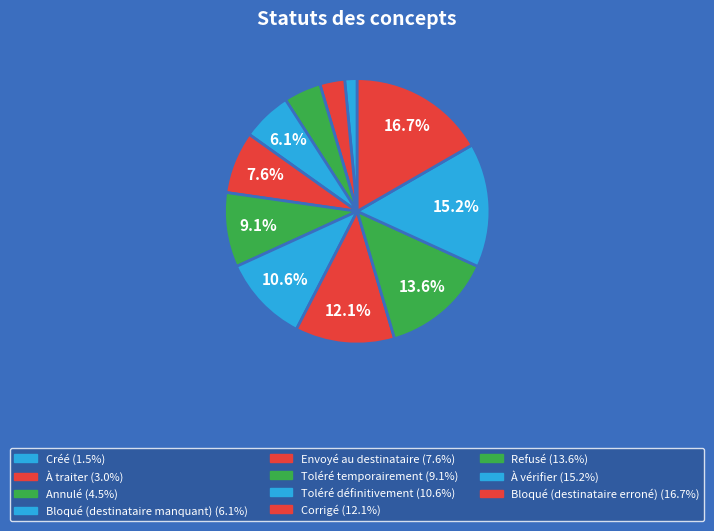

Which category has the smallest portion of the pie?

Créé